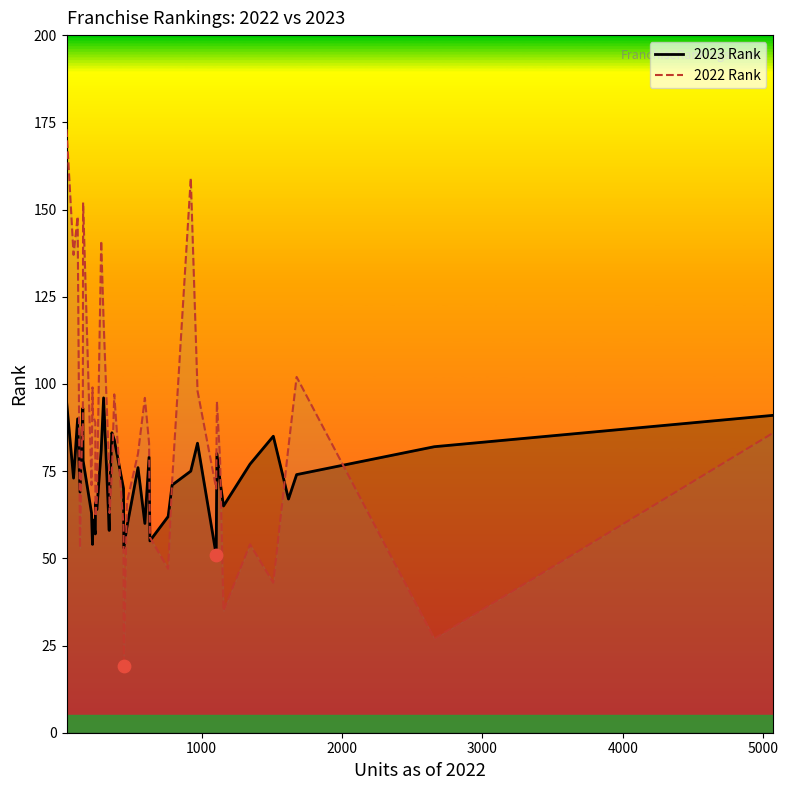

Which series reaches the minimum Y coordinate?

2022 Rank